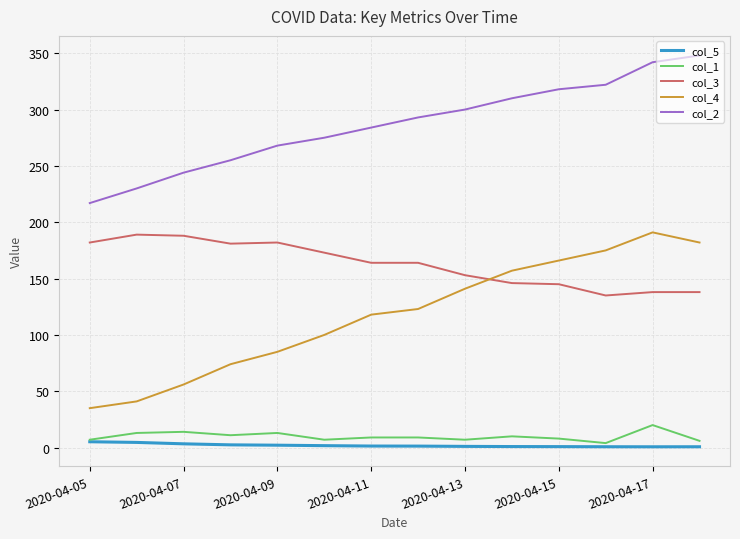

True or false: col_5 and col_4 cross at least once.

False